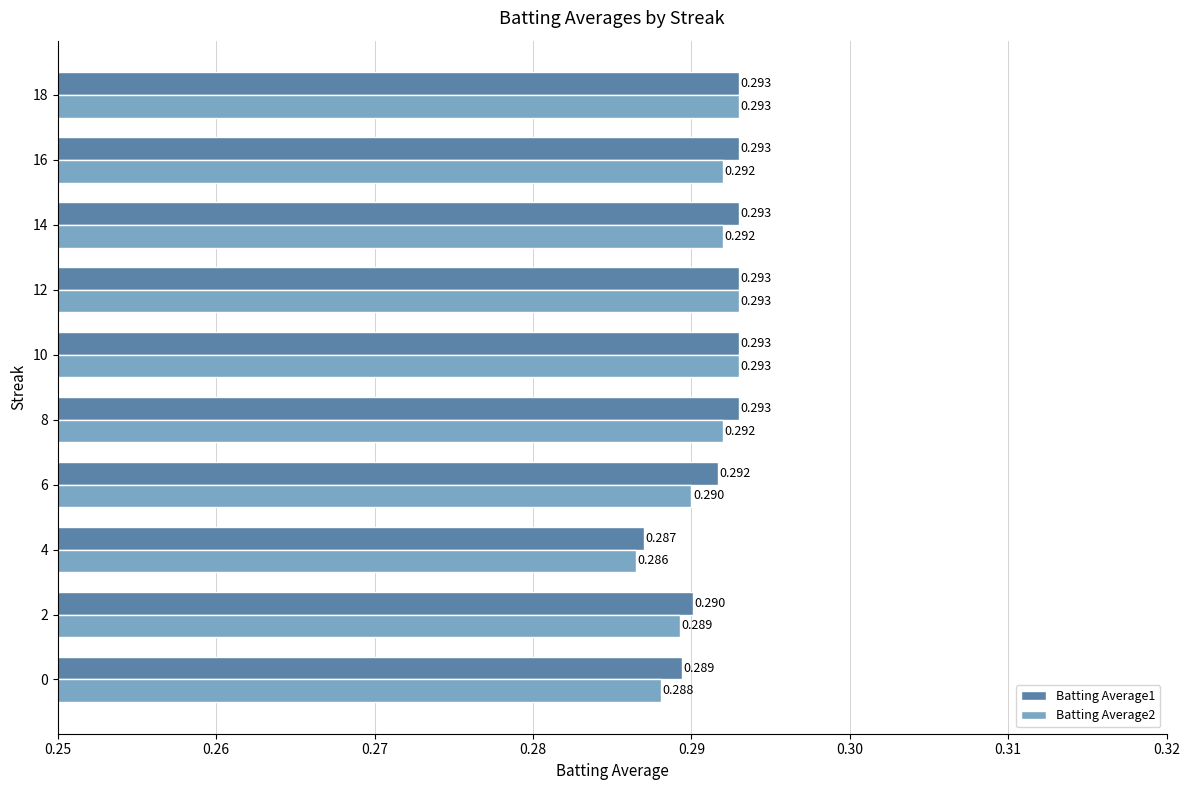

List the series in order of their overall mean, lowest first.

Batting Average2, Batting Average1